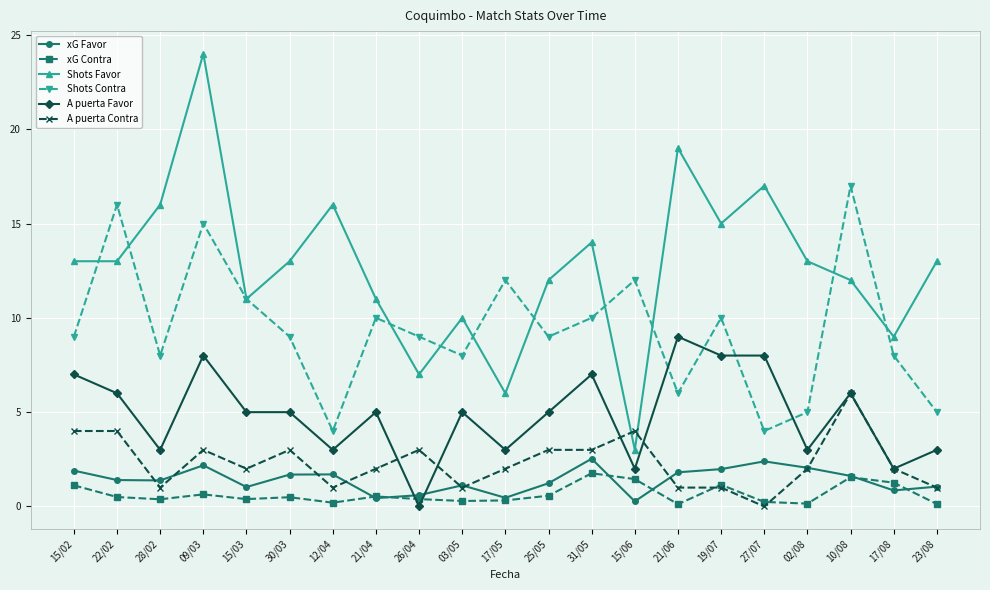

How many lines are shown in the chart?

6